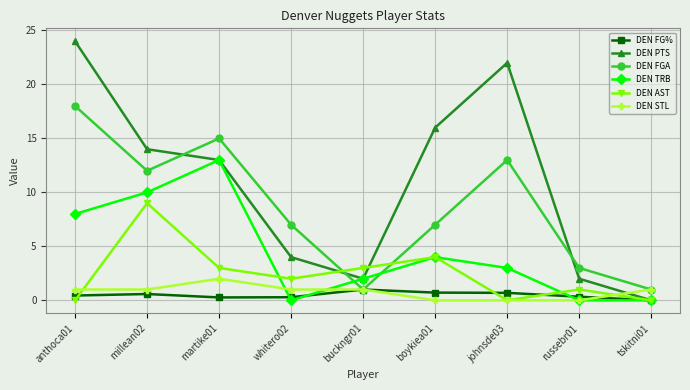

How many DEN AST values are between 0 and 3?

7